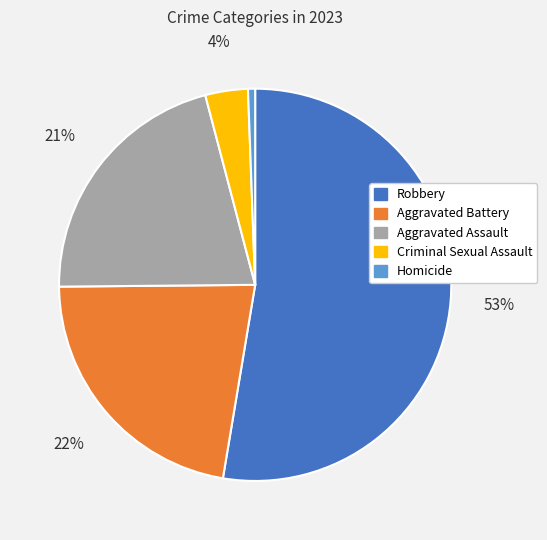

Does any single category account for the majority?

Yes